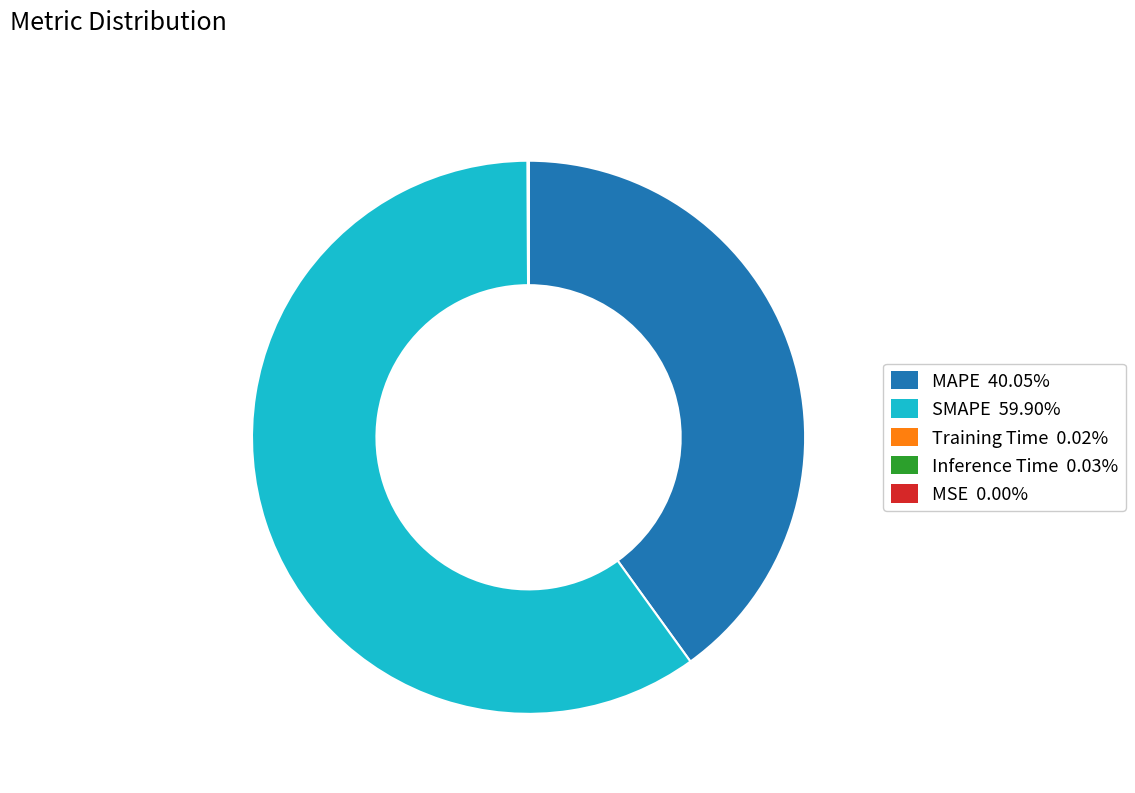

Do SMAPE and MAPE together represent more than half of the pie?

Yes